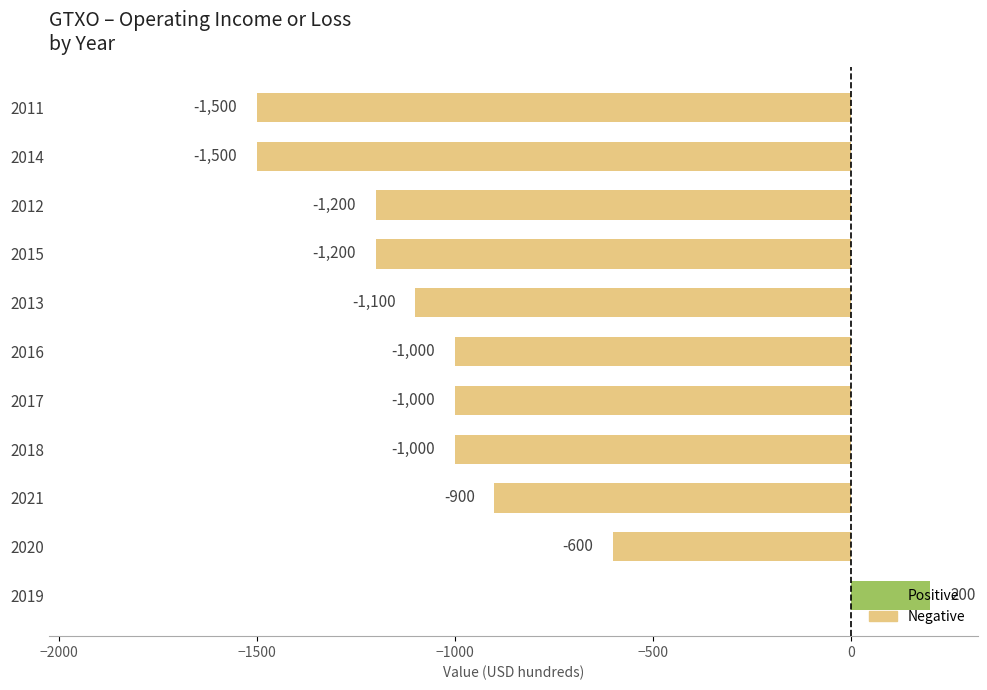

True or false: the data shows -900 at 2021.

True